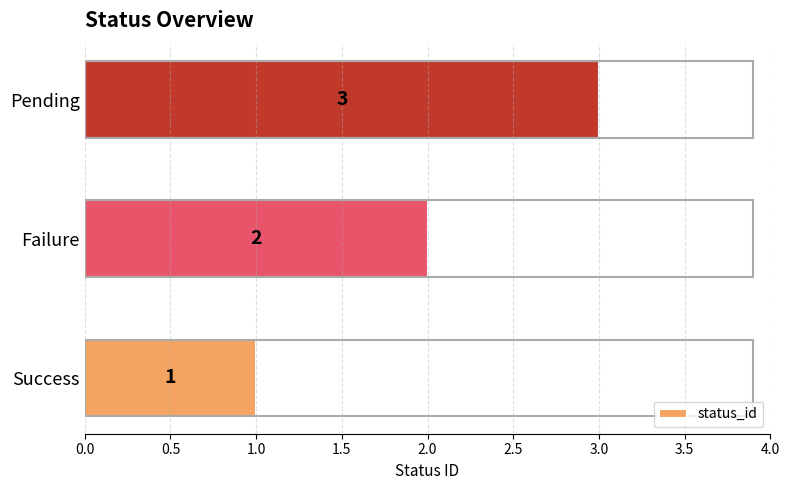

Is it true that the value at Success is 1?

True